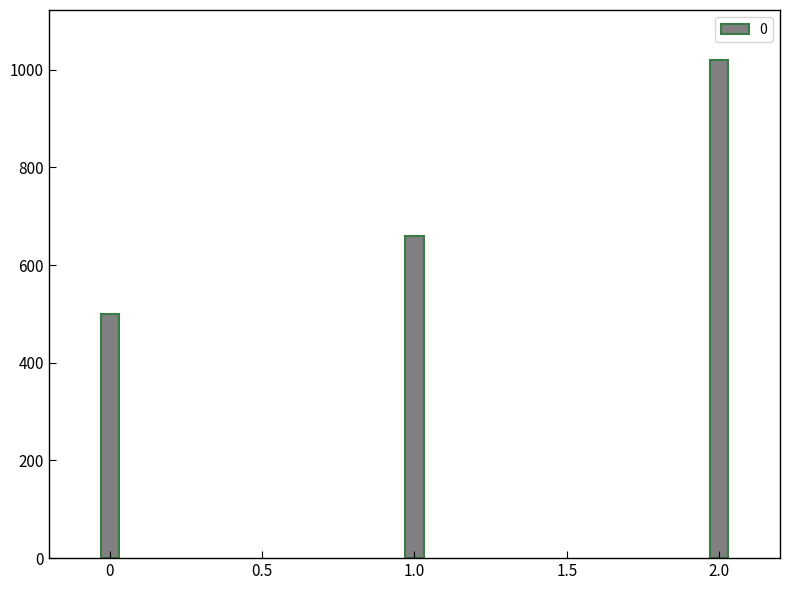

How many series are shown in this chart?

1